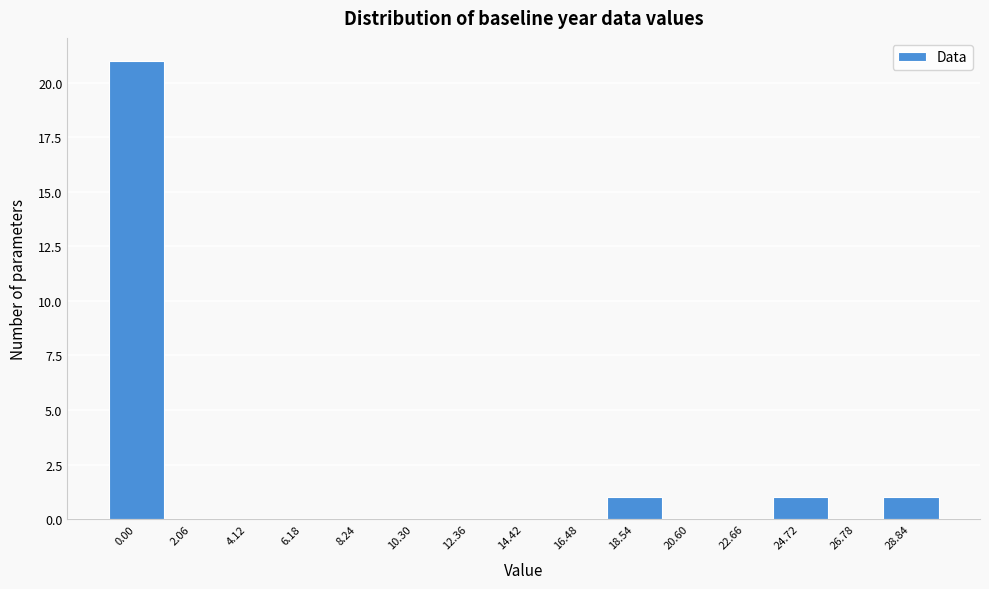

Reading left to right, extract all data points from this chart.

0.00=21	2.06=0	4.12=0	6.18=0	8.24=0	10.30=0	12.36=0	14.42=0	16.48=0	18.54=1	20.60=0	22.66=0	24.72=1	26.78=0	28.84=1